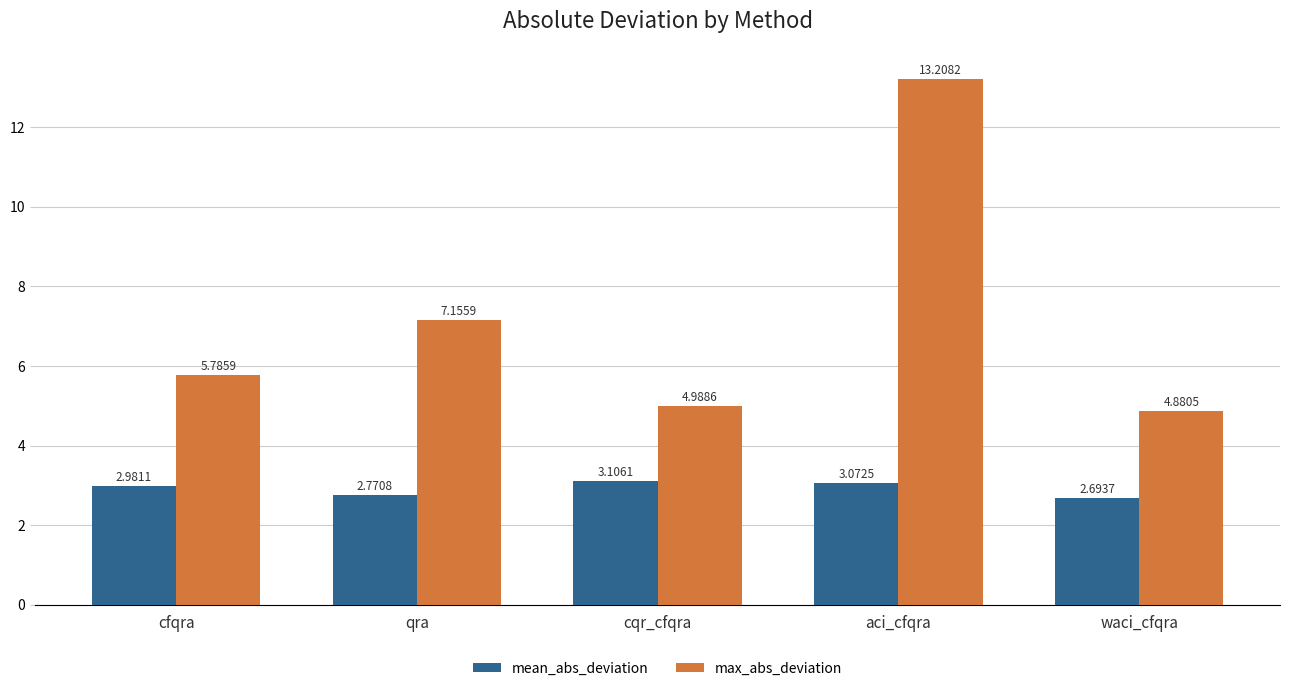

What is the spread (max minus min) of values at aci_cfqra?

10.1